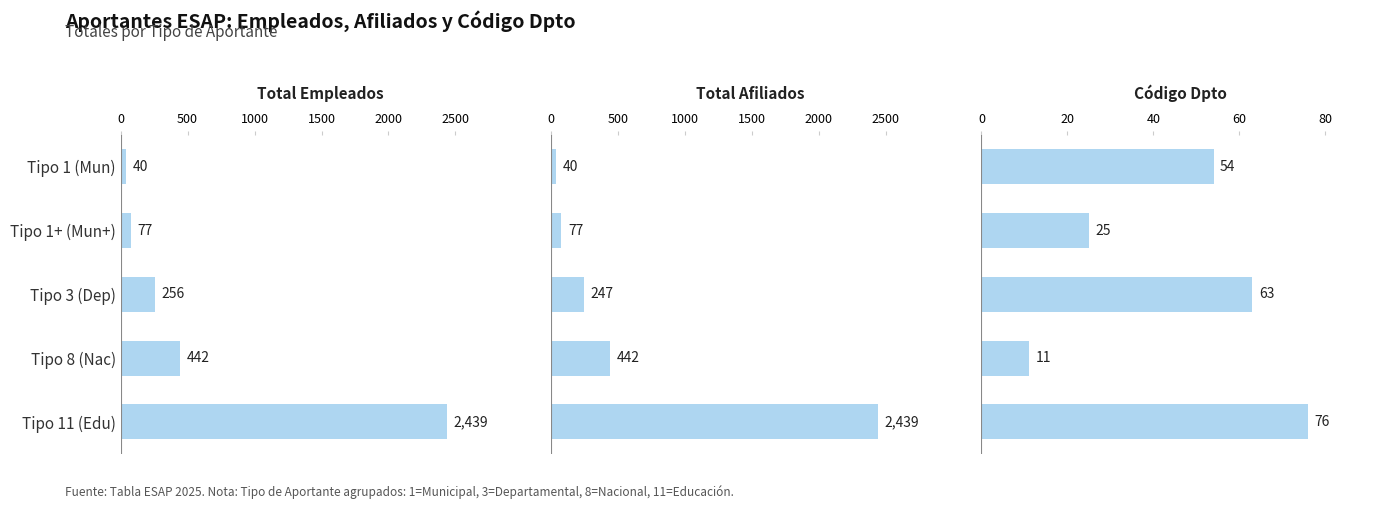

What is the value of the Total Afiliados bar at the 3rd from the left?

247